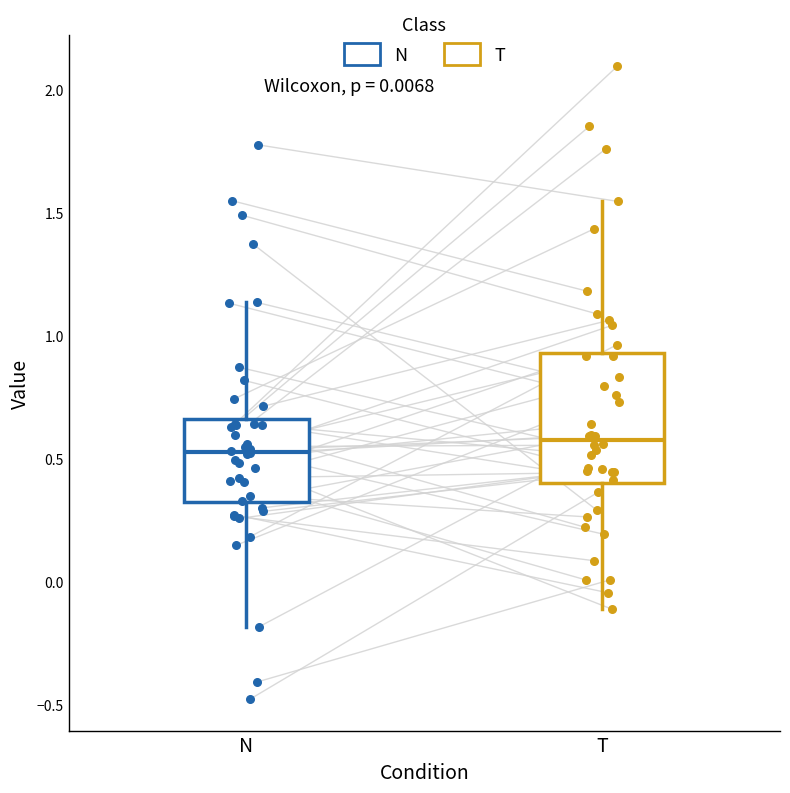

Where is the upper edge of the box for T on the y-axis? The values are not printed on the chart, so give them approximately, as read against the axis.

0.95